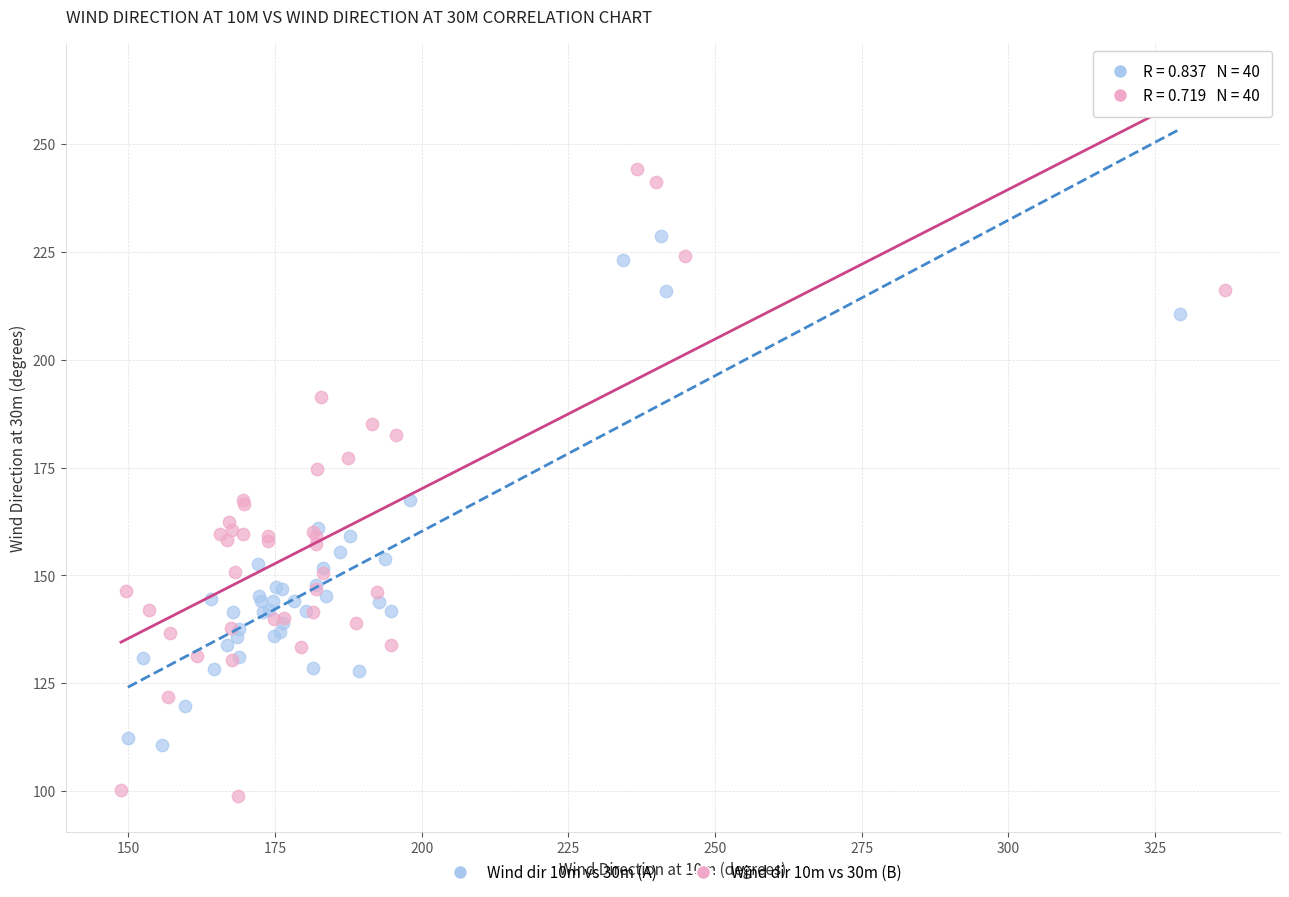

Which series reaches the maximum Y coordinate?

Wind dir 10m vs 30m (B)